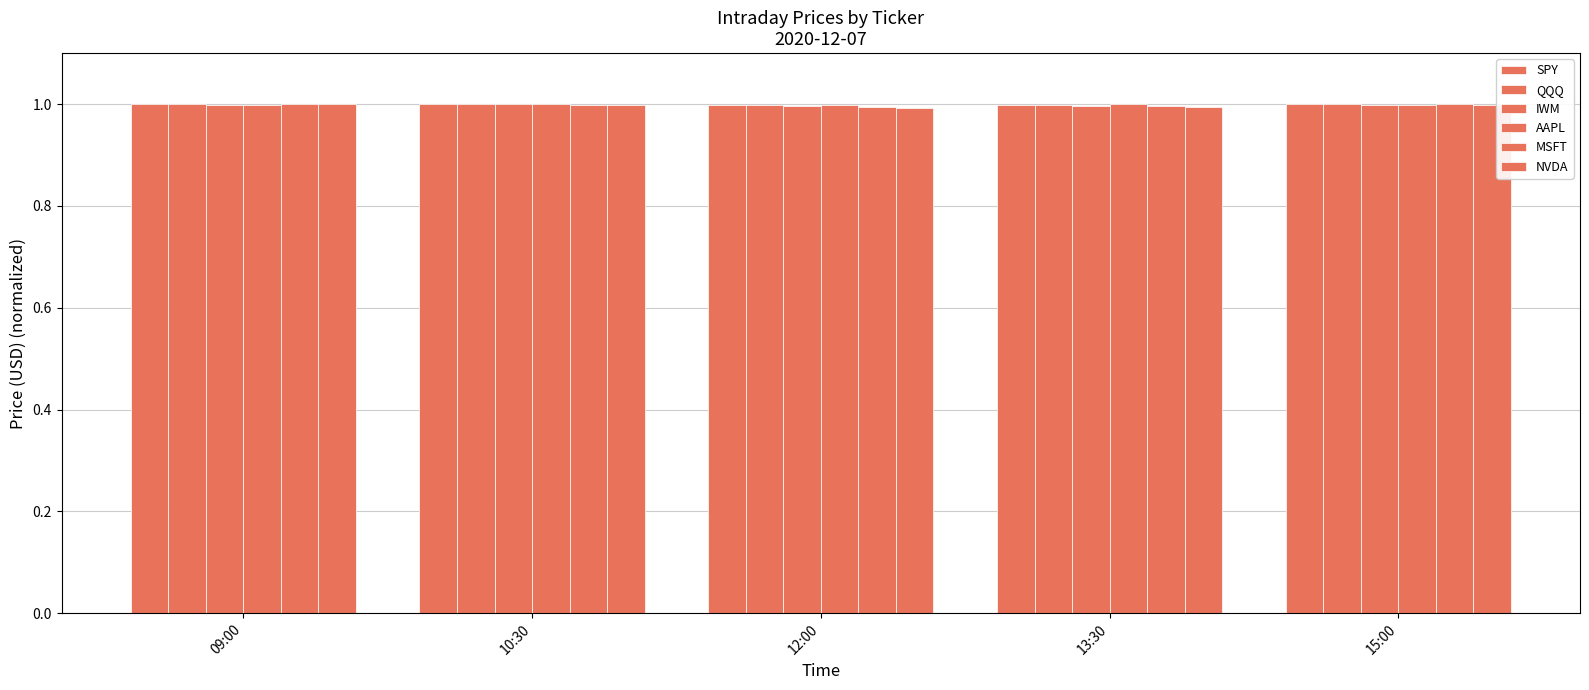

At which label does MSFT reach its minimum?

12:00